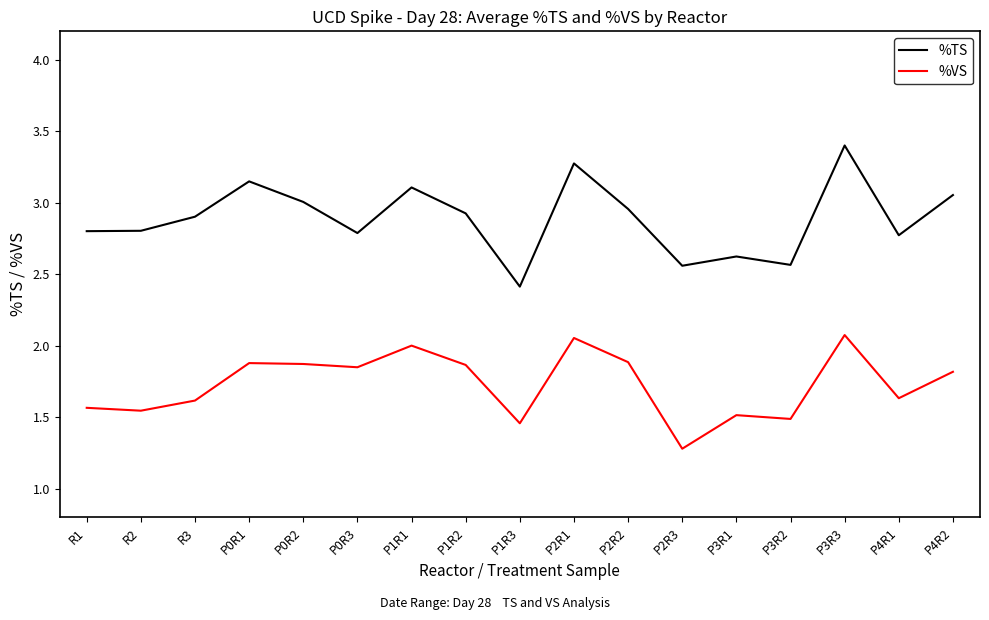

What is the sum of all %TS values?

49.1